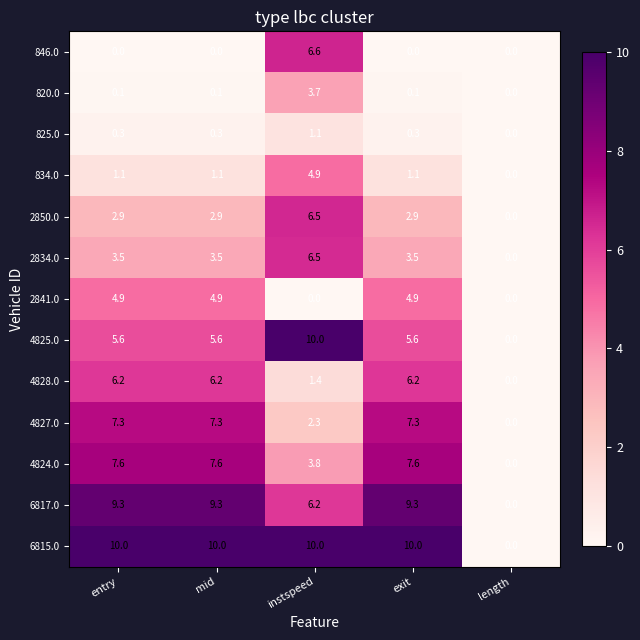

What is the sum of all 2834.0 values?

17.0